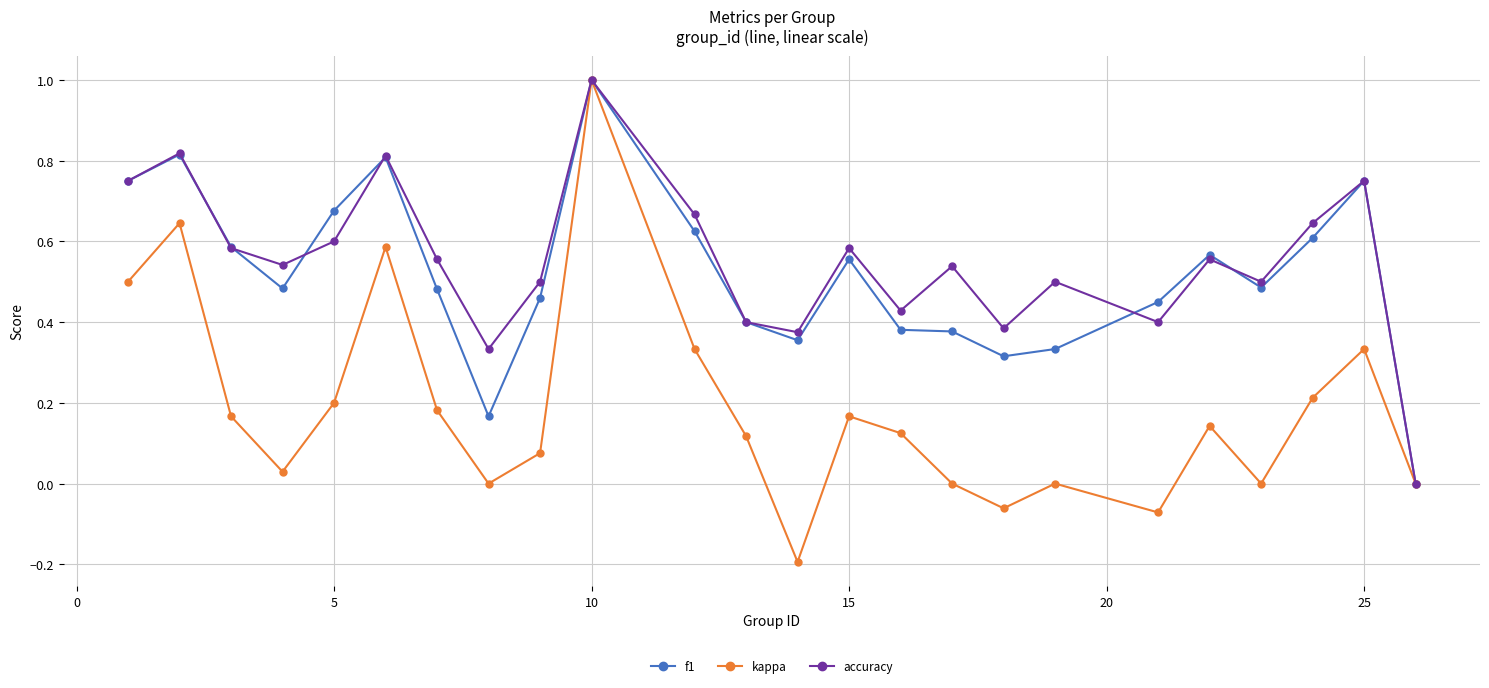

What is the highest value of the f1 series?

1.0